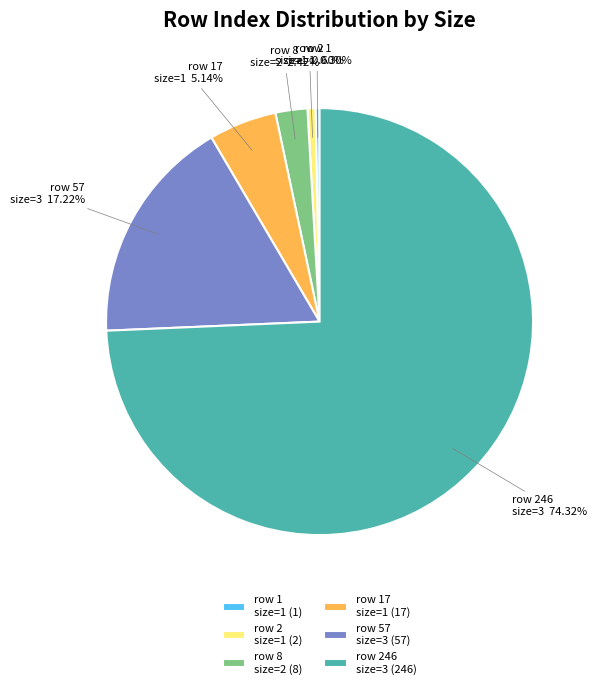

Does any single category account for the majority?

Yes